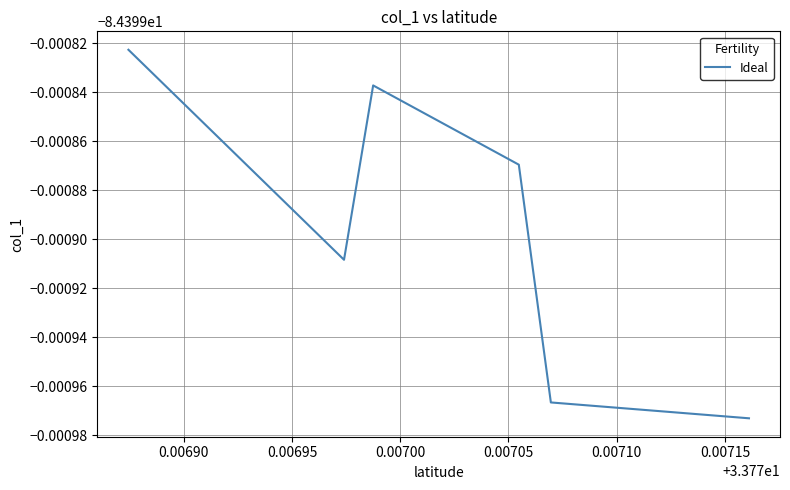

Does the chart display data point markers on the line(s)?

No